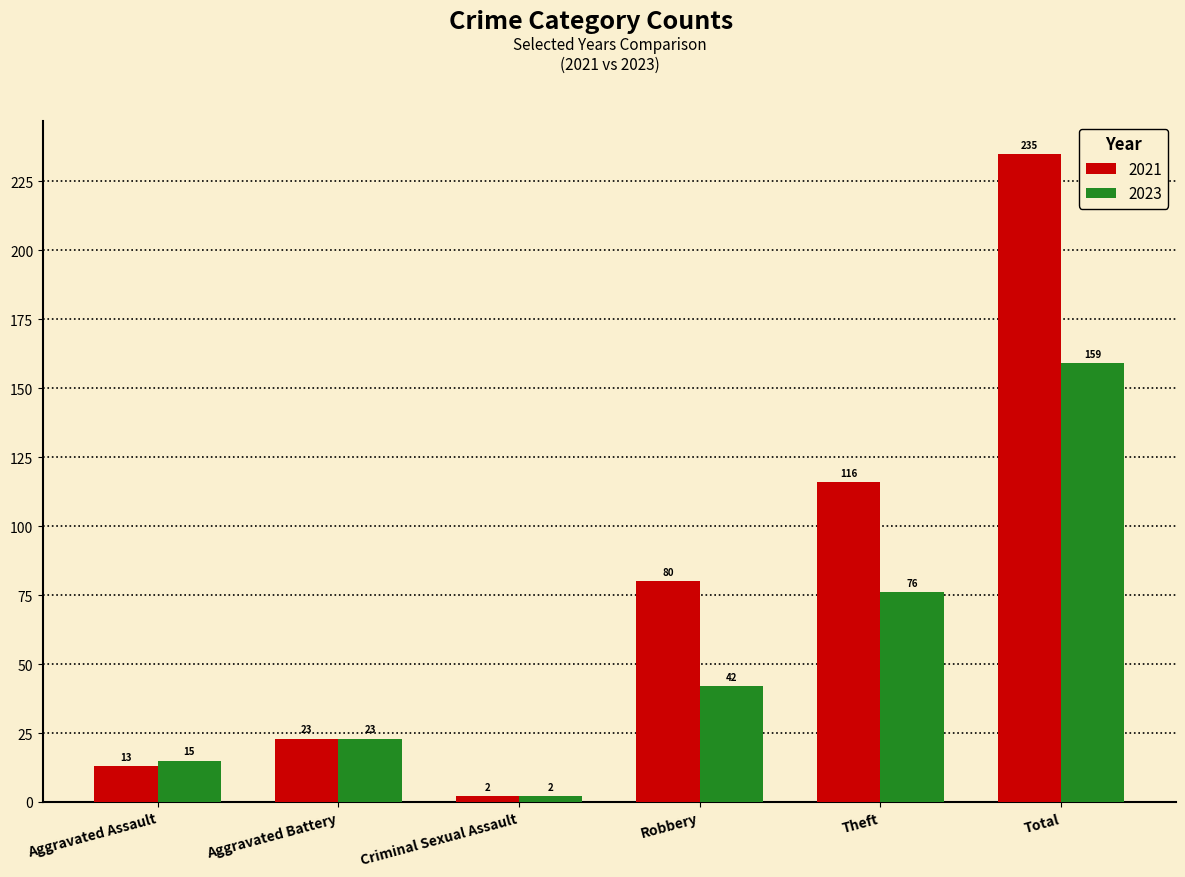

What position from the left is Aggravated Battery?

2